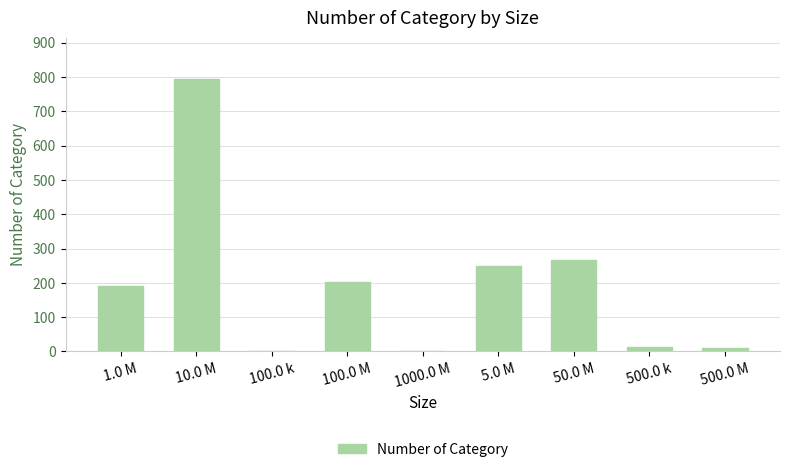

The value at 100.0 M is 278. True or false?

False